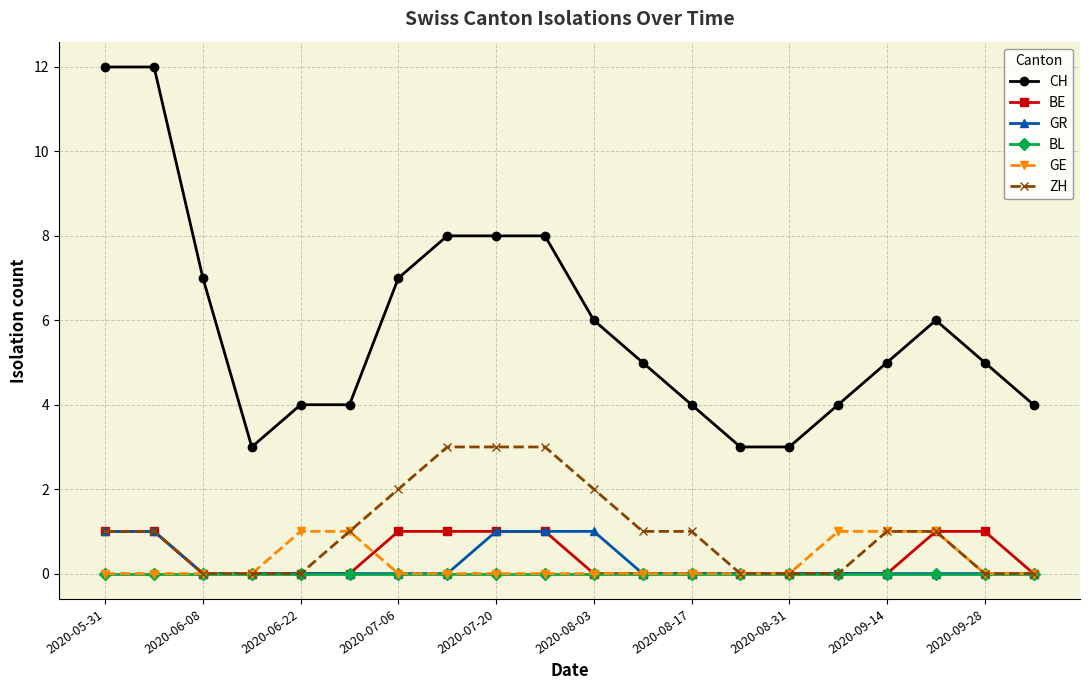

True or false: CH and BE cross at least once.

False